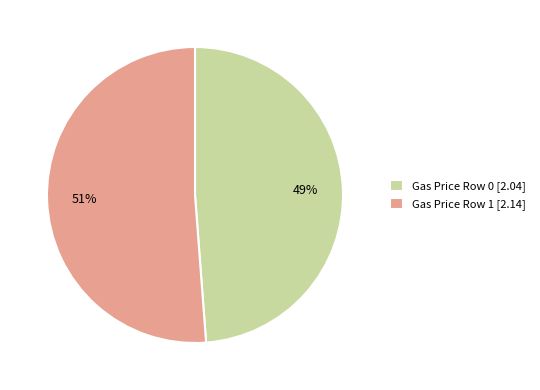

Is it true that Gas Price Row 1 is 57% of the pie?

False